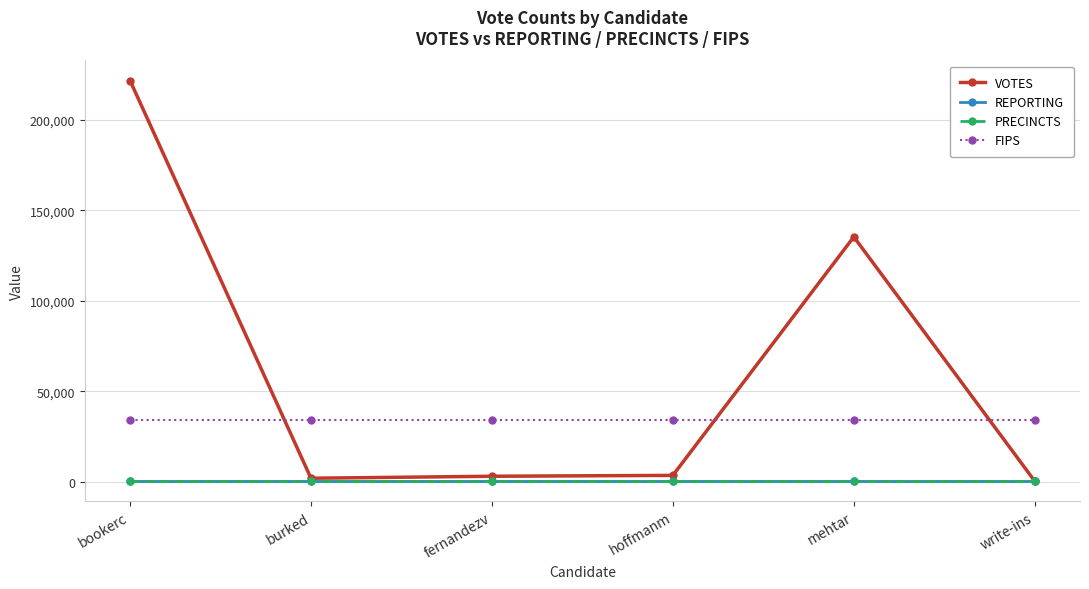

Does the chart have visible grid lines?

Yes